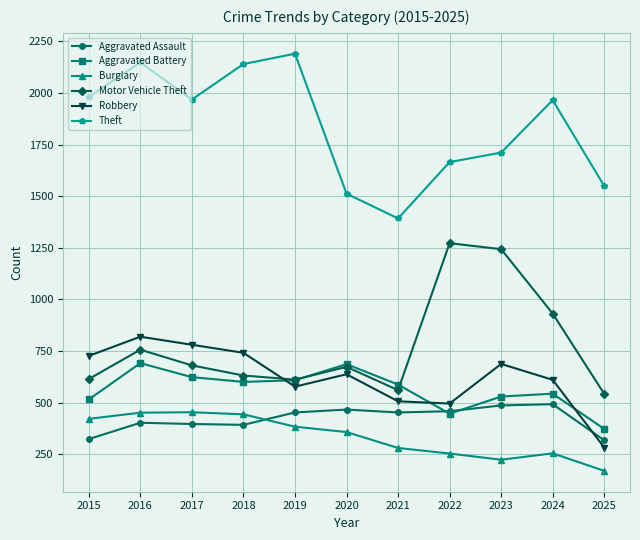

Where is Theft nearest to the value 1791?

2023